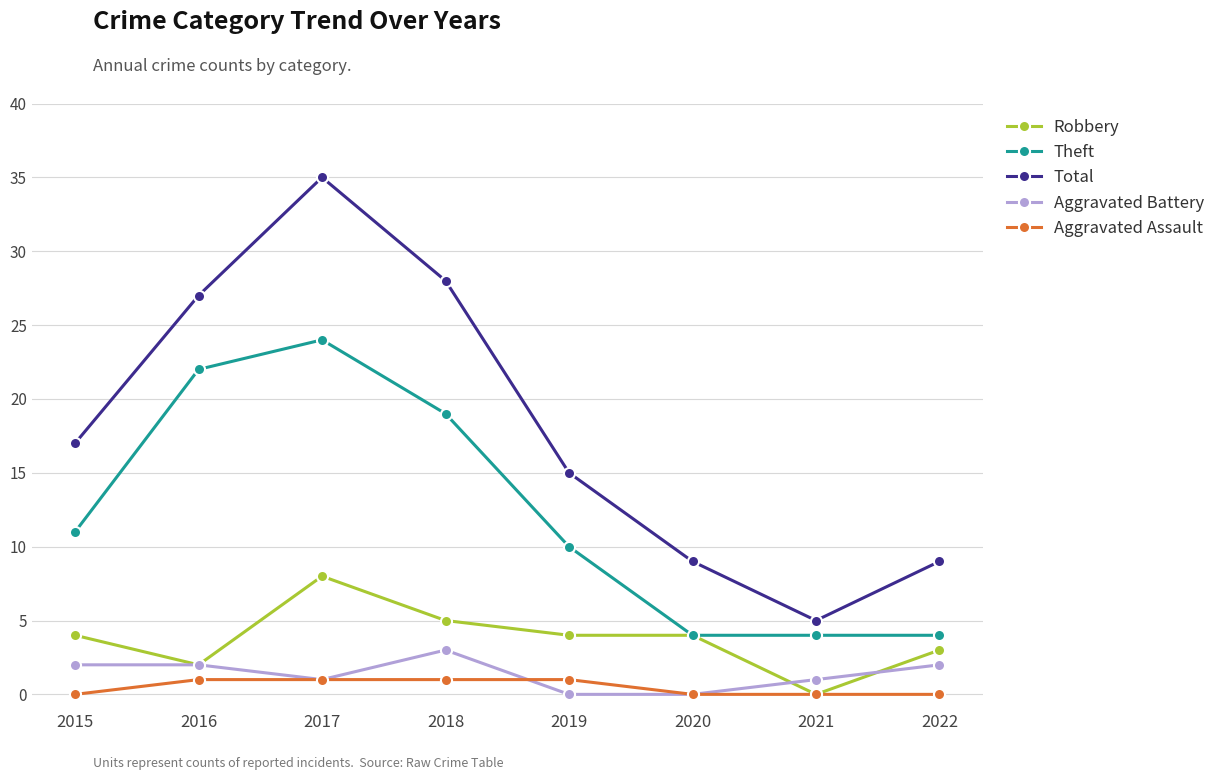

True or false: Total and Robbery intersect in this chart.

False